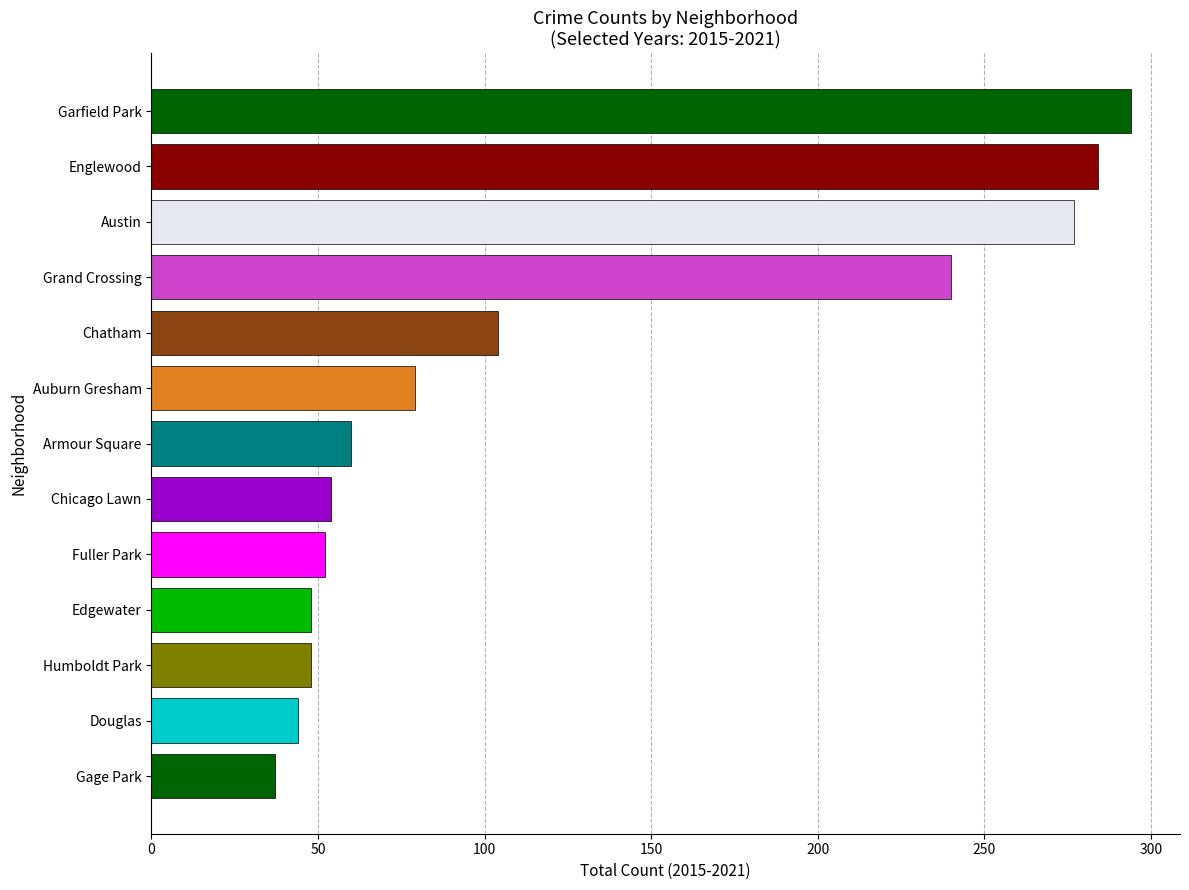

What is the sum of all values?

1621